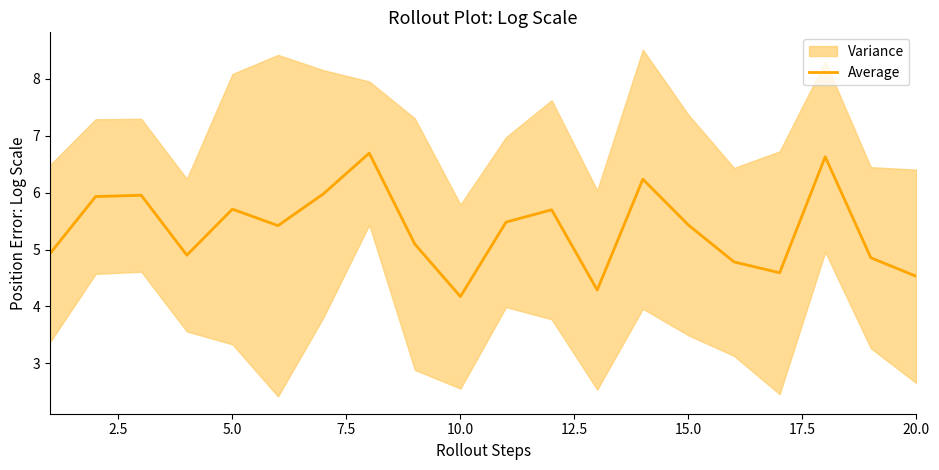

How many interior local valleys (lower than both neighbors) does the data have?

5